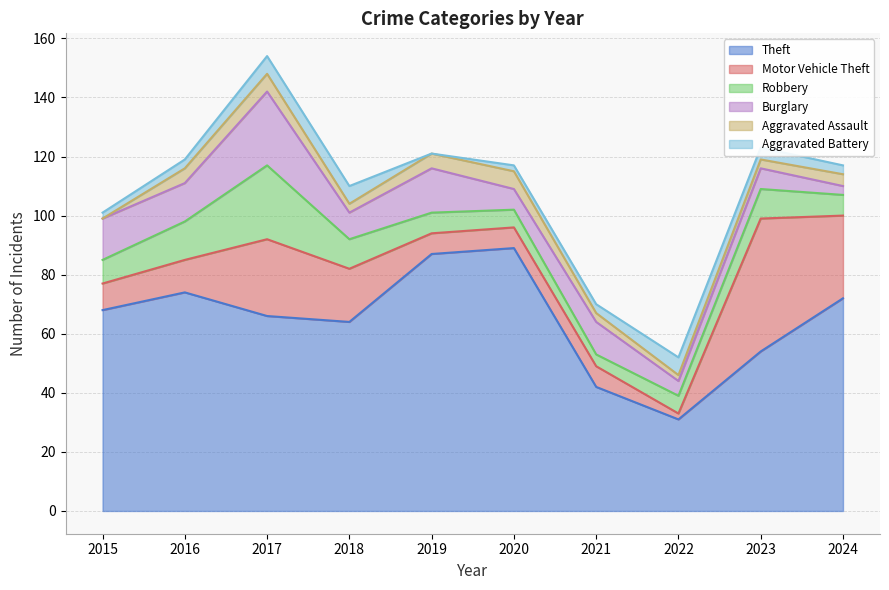

What is the difference between the maximum and minimum values in the Theft series?

58